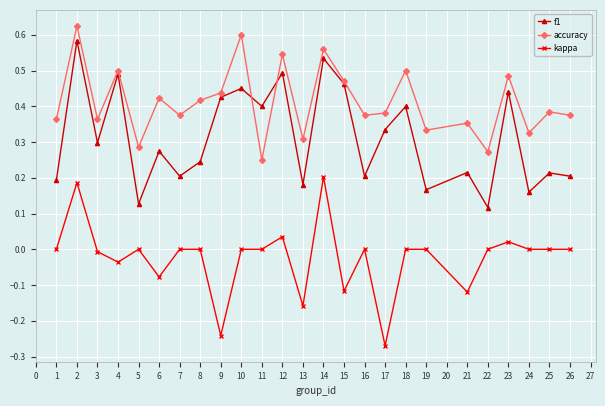

The value of kappa at 5 is 0.2. True or false?

False